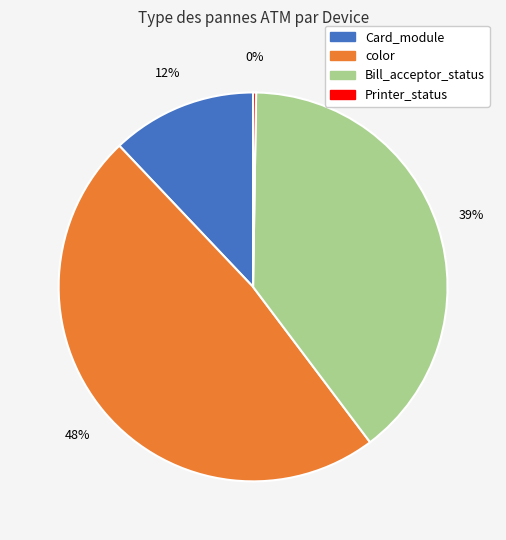

To the nearest percent, what is the average slice percentage?

25%